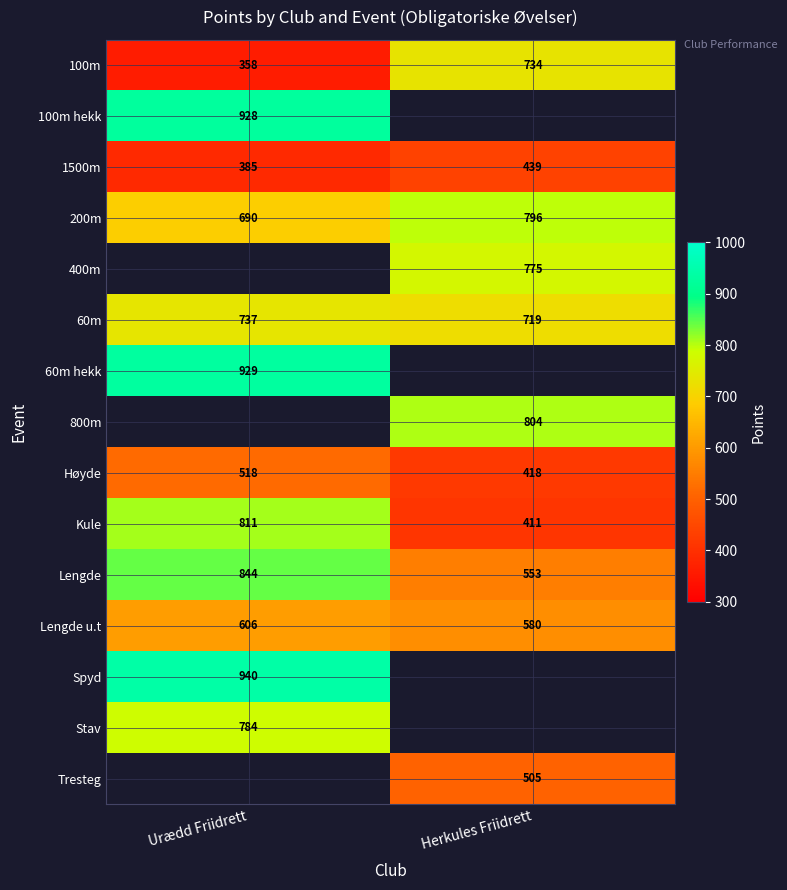

What is the difference between the Høyde values at Herkules Friidrett and Urædd Friidrett?

100